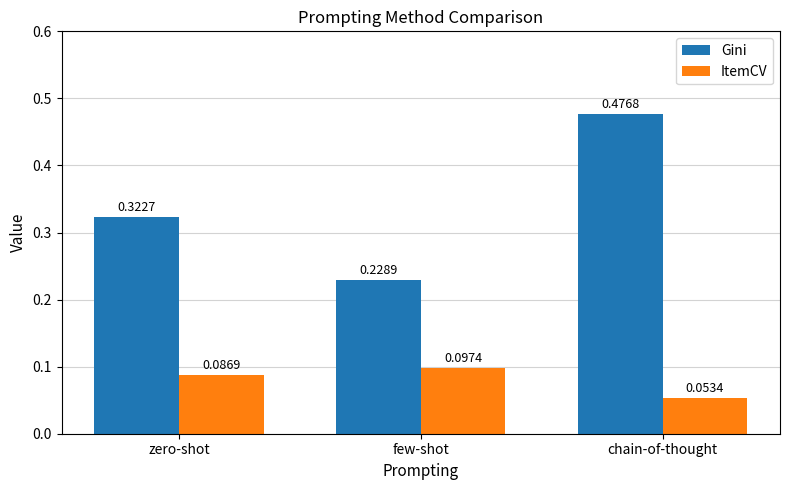

What is the label of the 1st bar from the right?

chain-of-thought